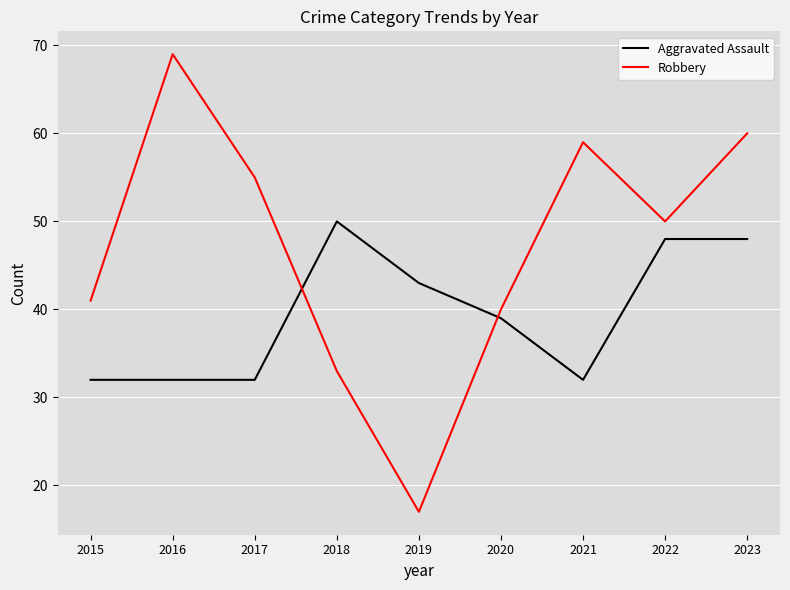

What value does the Robbery series have at 2016, to the nearest 10?

70